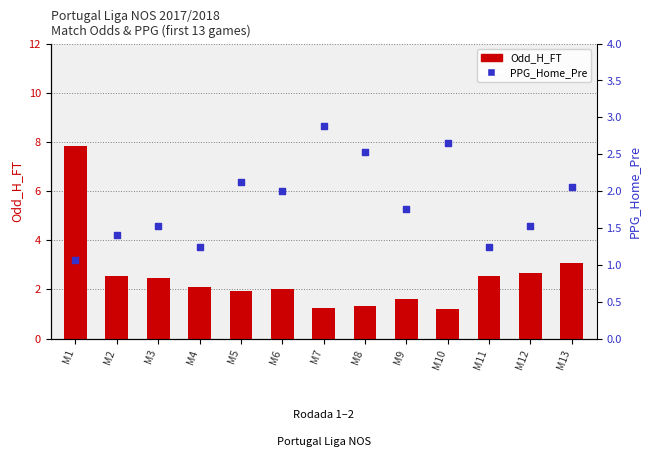

Is the value of Odd_H_FT at M11 greater than the value of PPG_Home_Pre at M3?

Yes